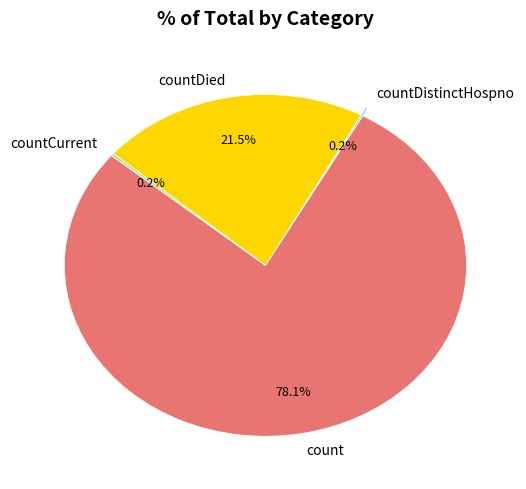

Which category has the biggest portion of the pie?

count